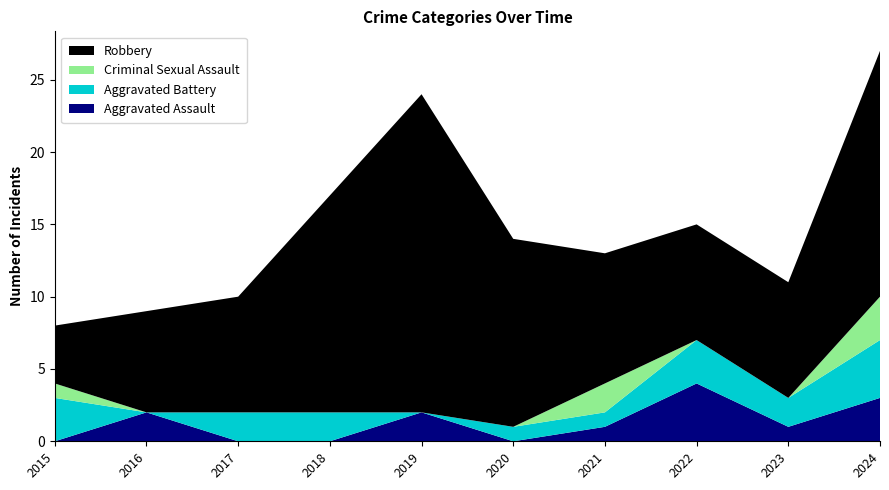

Reading left to right, what are all the values shown in this chart?

Aggravated Assault: 2015=0	2016=2	2017=0	2018=0	2019=2	2020=0	2021=1	2022=4	2023=1	2024=3
Aggravated Battery: 2015=3	2016=0	2017=2	2018=2	2019=0	2020=1	2021=1	2022=3	2023=2	2024=4
Criminal Sexual Assault: 2015=1	2016=0	2017=0	2018=0	2019=0	2020=0	2021=2	2022=0	2023=0	2024=3
Robbery: 2015=4	2016=7	2017=8	2018=15	2019=22	2020=13	2021=9	2022=8	2023=8	2024=17